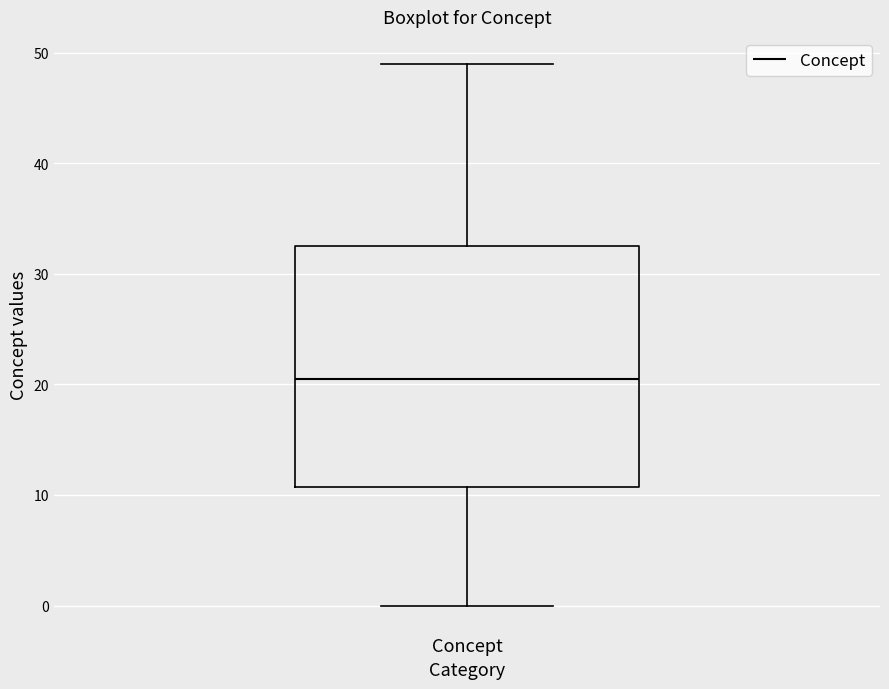

Read this box plot against the y-axis: the position of the median line, the range covered by the box, and the ends of both whiskers. The values are not printed on the chart, so give them approximately, as read against the axis.

median 21, box 11 to 33, whiskers 0 to 49